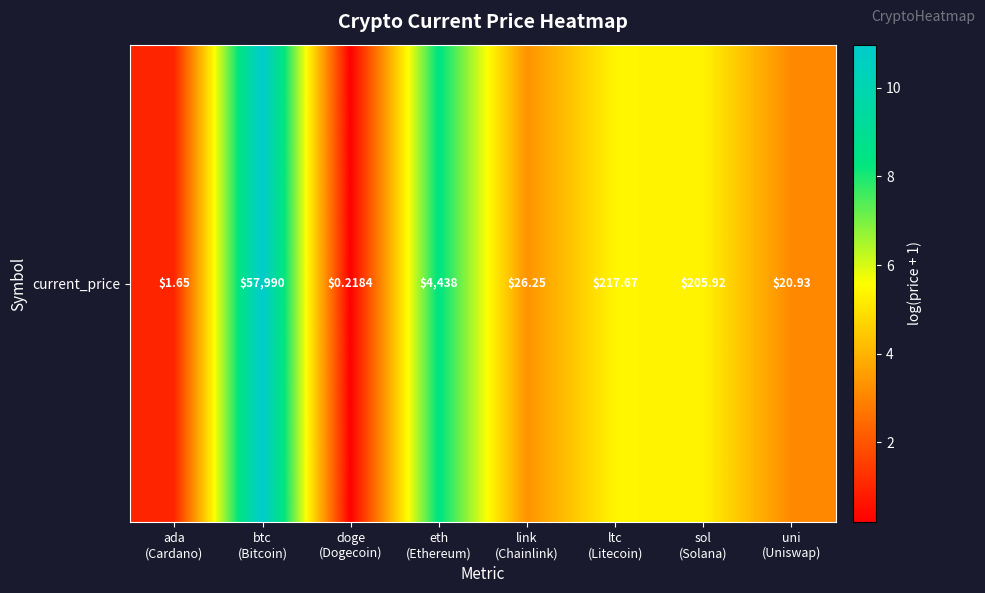

Rank the categories by value from lowest to highest.

doge
(Dogecoin), ada
(Cardano), uni
(Uniswap), link
(Chainlink), sol
(Solana), ltc
(Litecoin), eth
(Ethereum), btc
(Bitcoin)